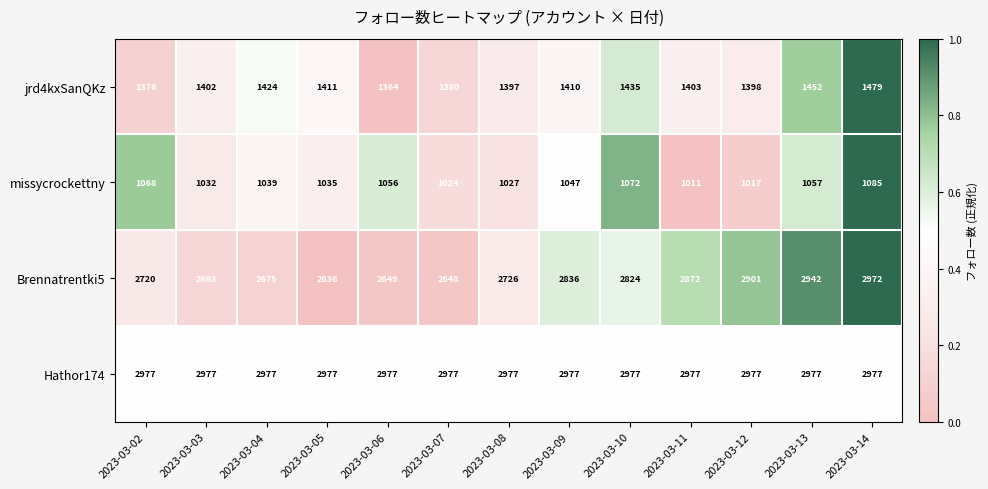

List the series in order of their peak value, highest first.

Hathor174, Brennatrentki5, jrd4kxSanQKz, missycrockettny